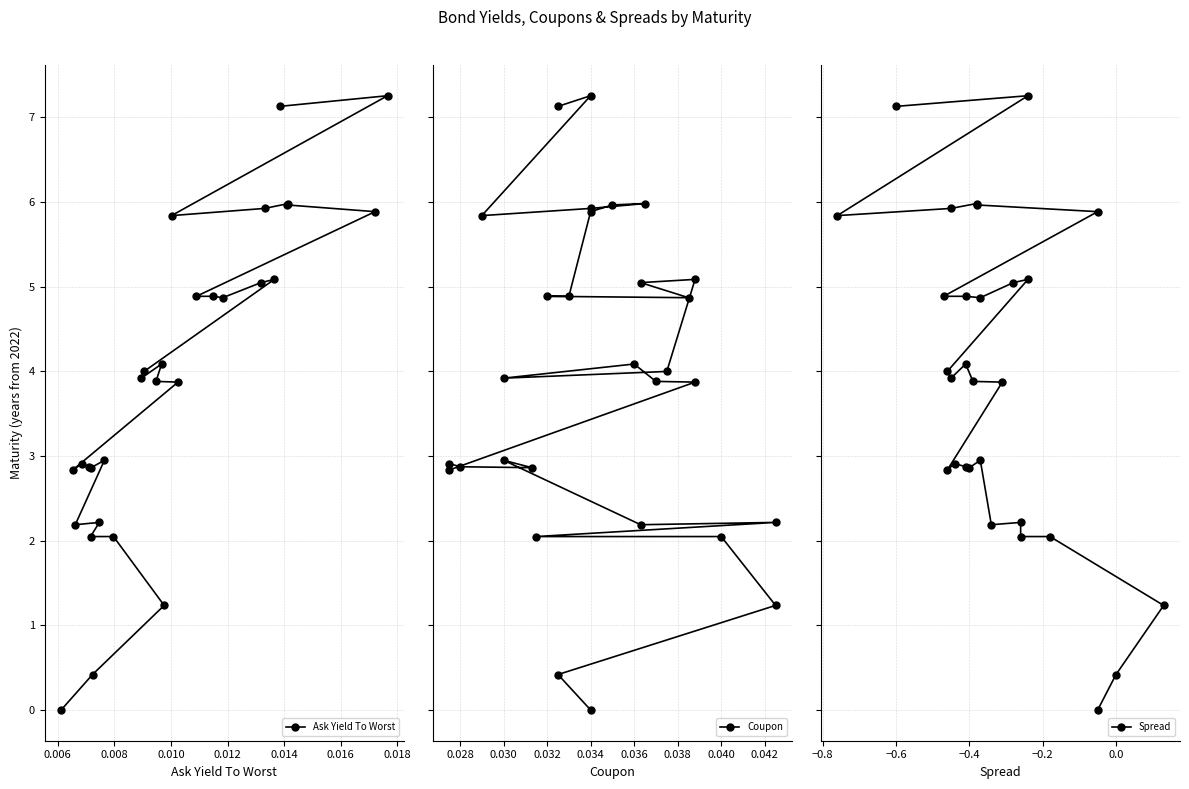

Does the chart have visible grid lines?

Yes